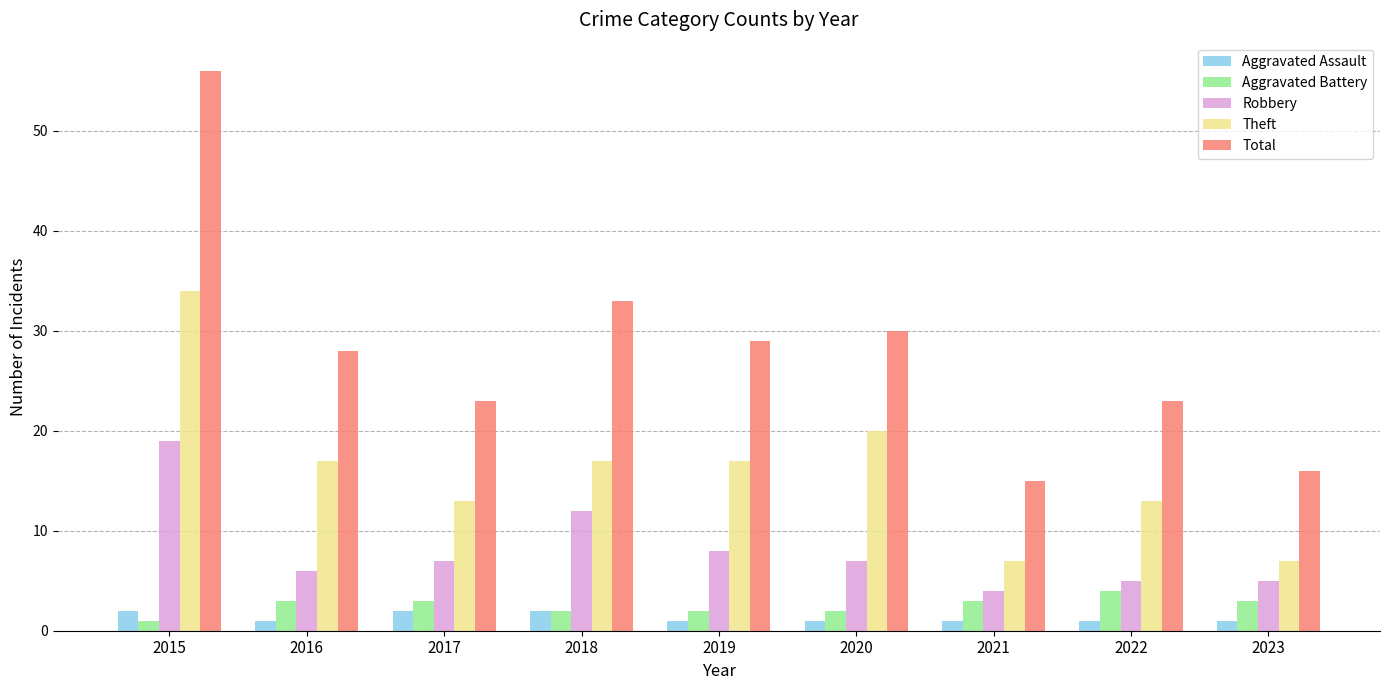

Reading left to right, list all the values displayed in this chart.

Aggravated Assault: 2	1	2	2	1	1	1	1	1
Aggravated Battery: 1	3	3	2	2	2	3	4	3
Robbery: 19	6	7	12	8	7	4	5	5
Theft: 34	17	13	17	17	20	7	13	7
Total: 56	28	23	33	29	30	15	23	16